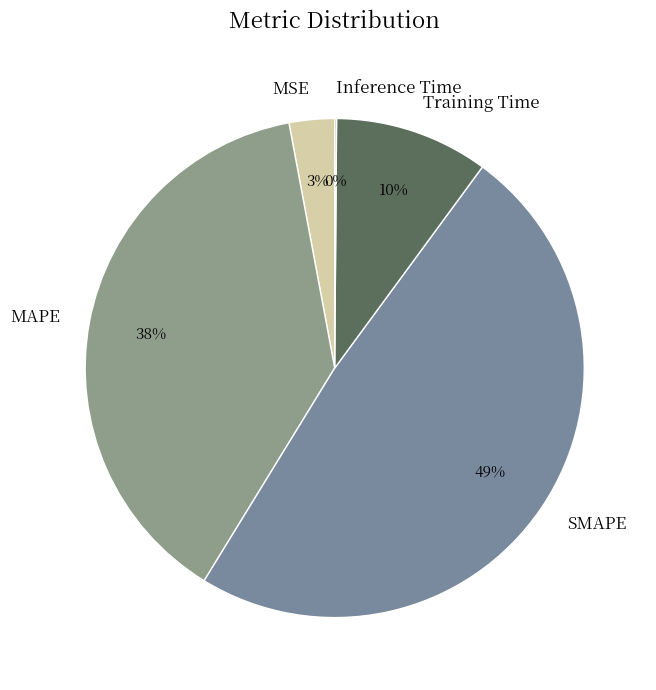

Is there any slice that represents more than half of the pie?

No